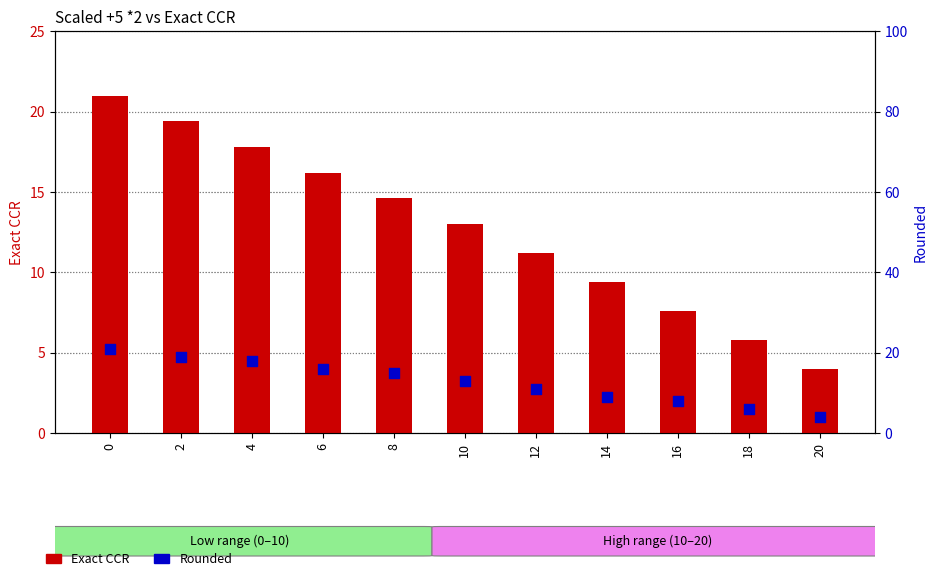

What is the total value across all series at 6?

32.2